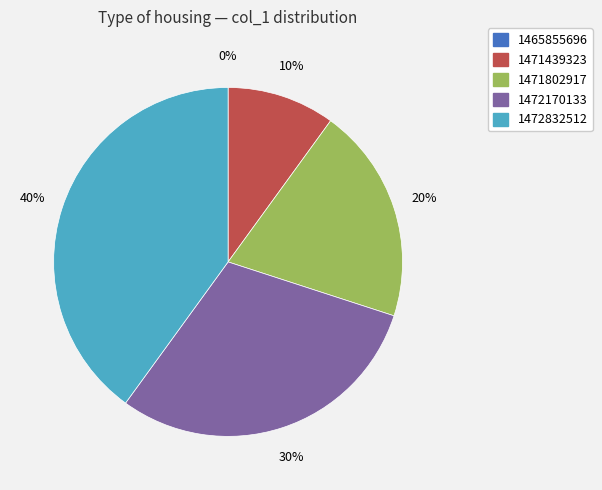

Does 1465855696 account for over 50% of the chart?

No